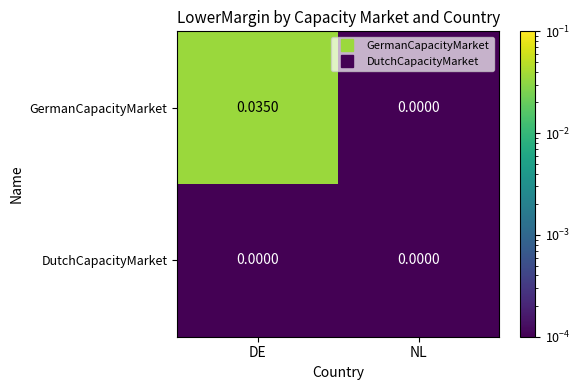

At which label is GermanCapacityMarket closest to 0?

NL